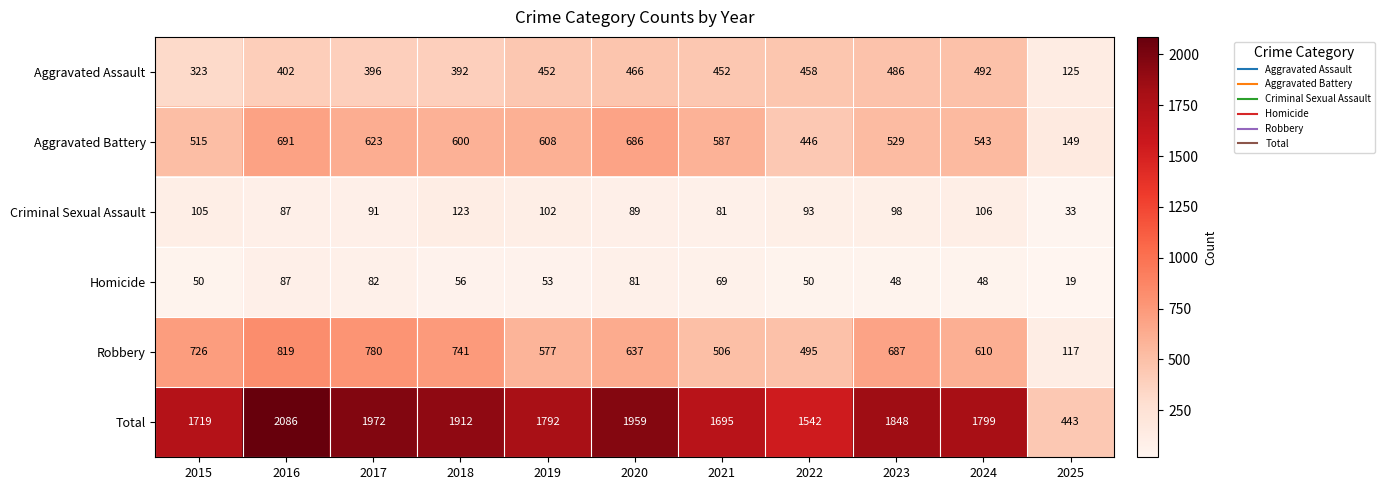

At which category is the sum across all series the highest?

2016